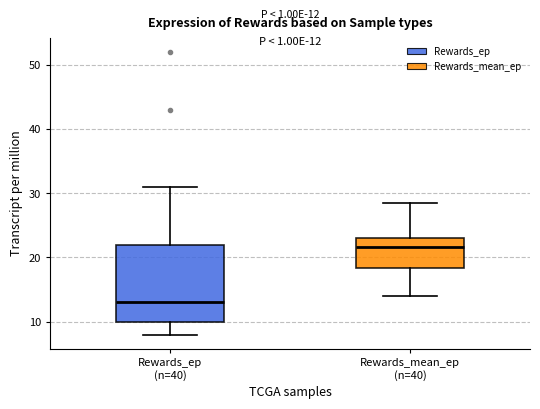

Comparing the boxes themselves (not the whiskers), which one is the tallest?

Rewards_ep (n=40)